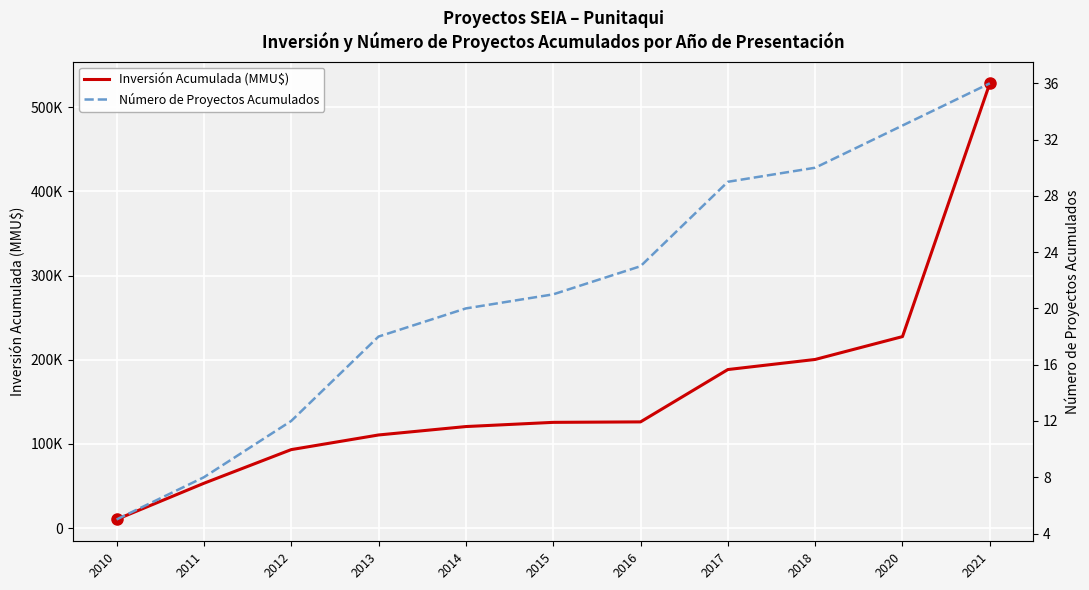

True or false: Número de Proyectos Acumulados and Inversión Acumulada (MMU$) intersect in this chart.

False